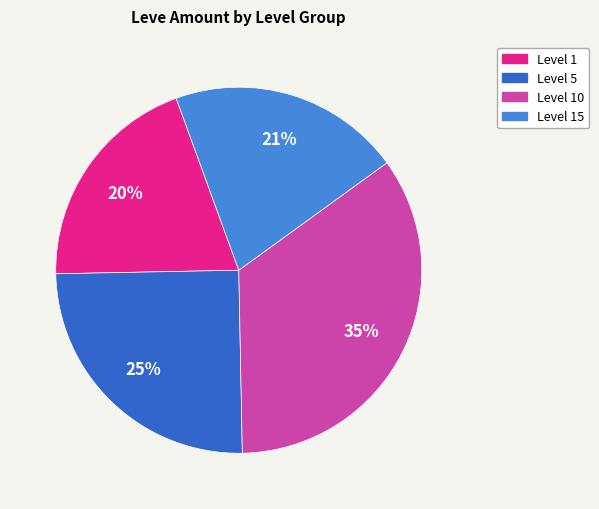

Is there any slice that represents more than half of the pie?

No